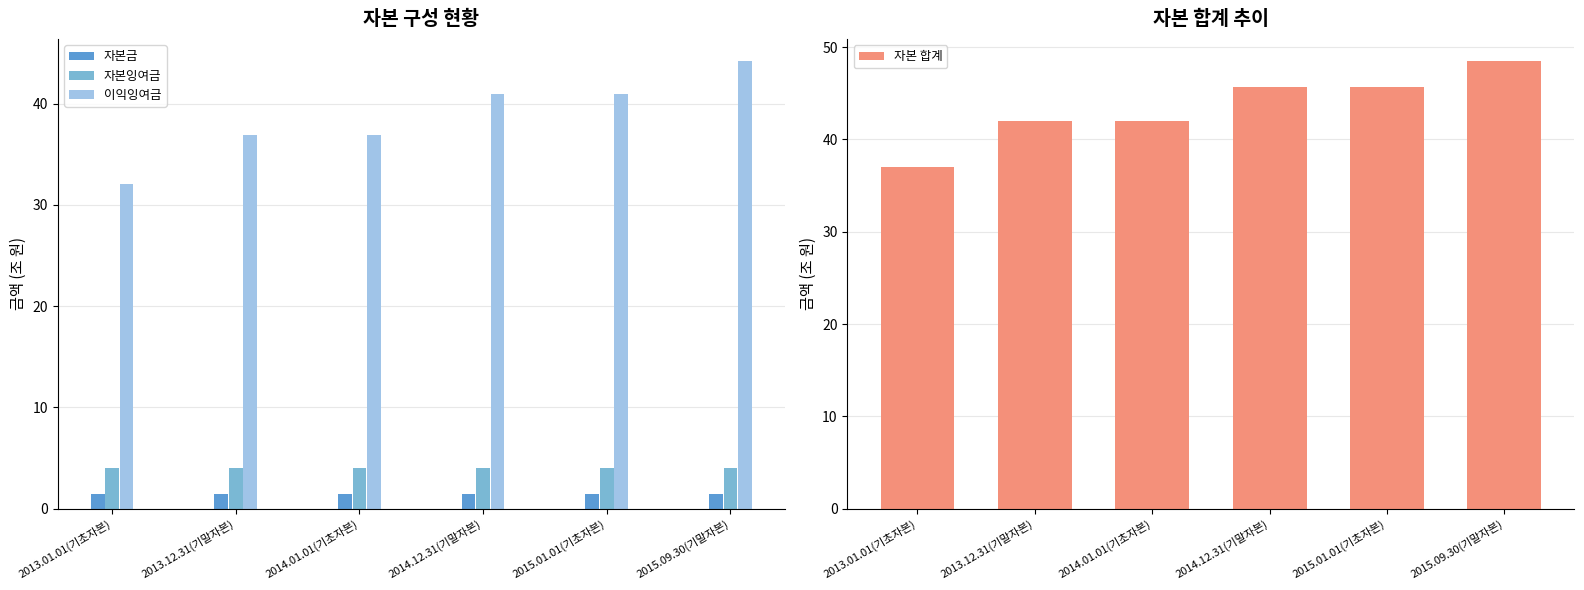

Are the bars grouped side by side (vs. stacked)?

Yes